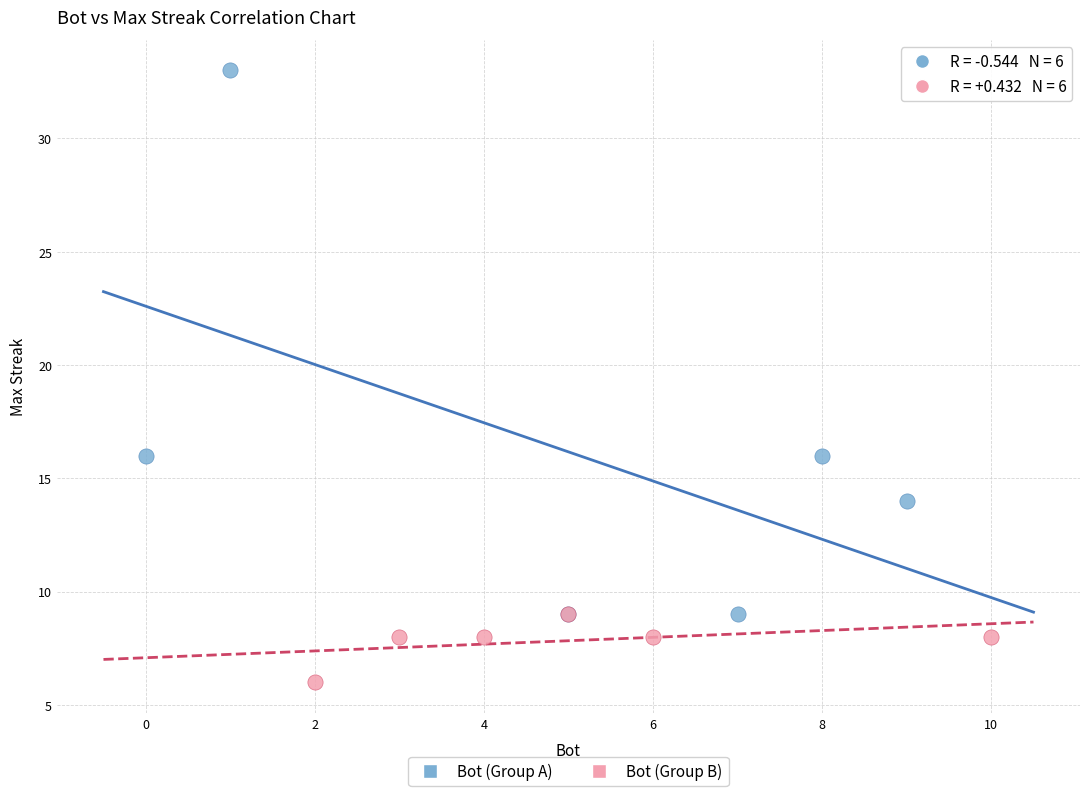

What are all the series names shown in the legend?

Bot (Group A), Bot (Group B)